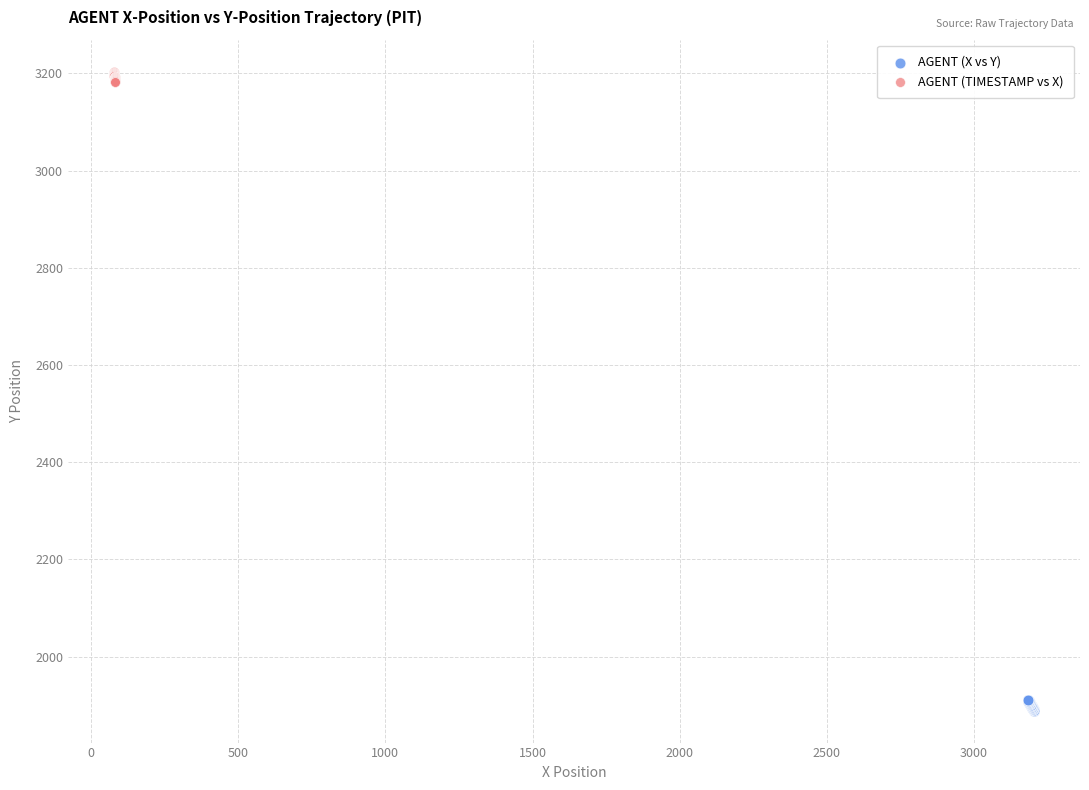

Which series contains the lowest Y value?

AGENT (X vs Y)